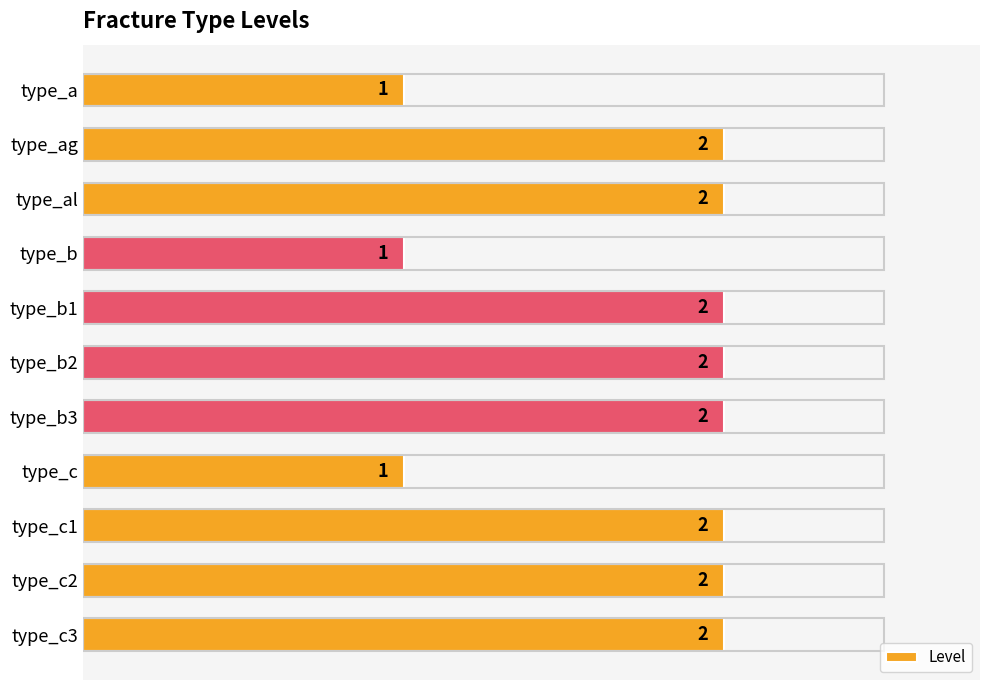

What is the value of the 9th bar from the top?

2